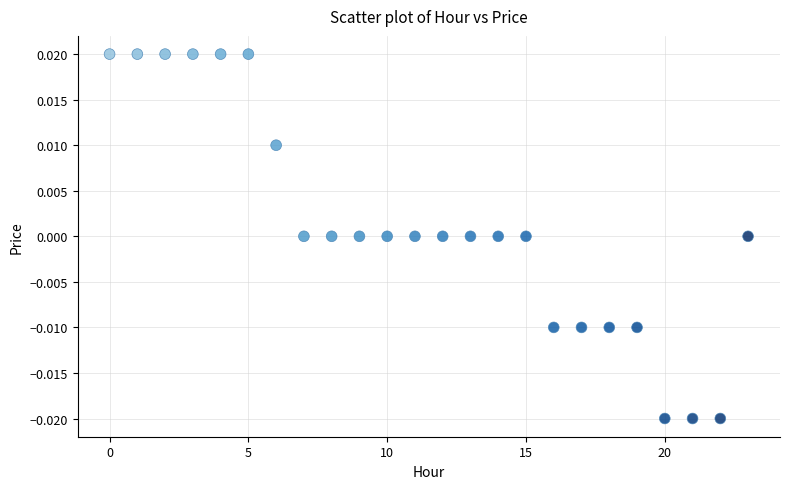

How many data points are displayed?

24